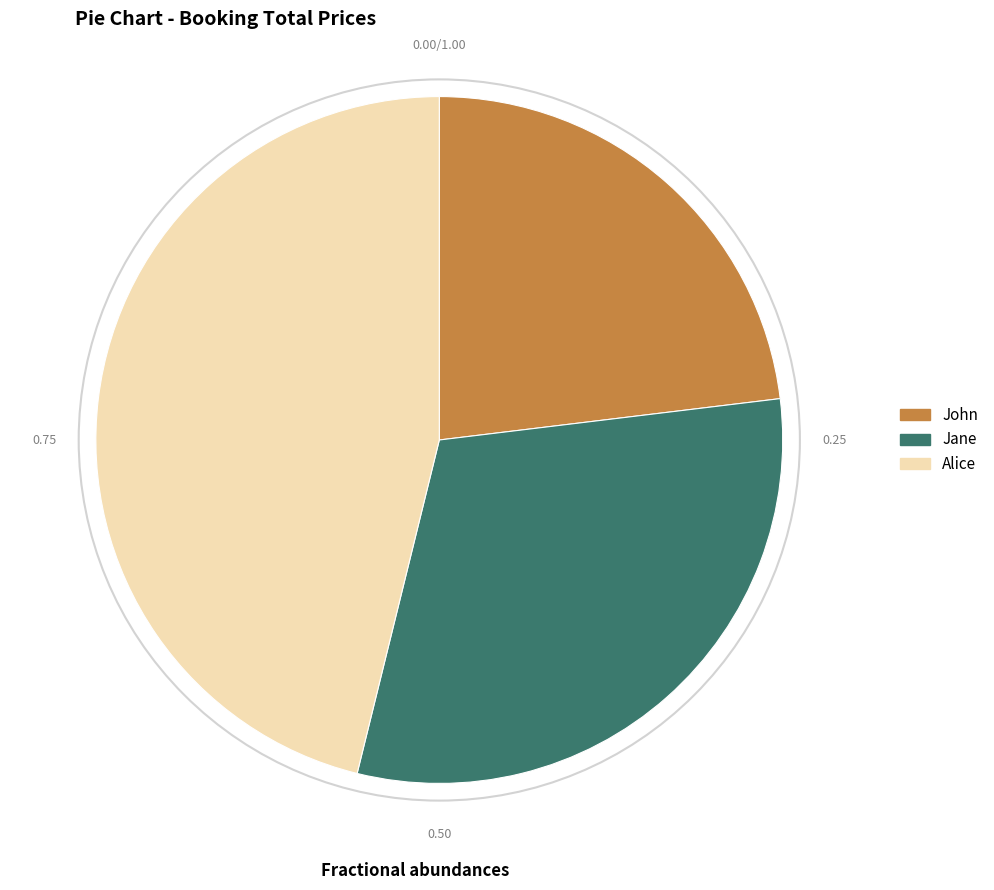

Approximately how many times larger is the value at Alice compared to John?

2.0